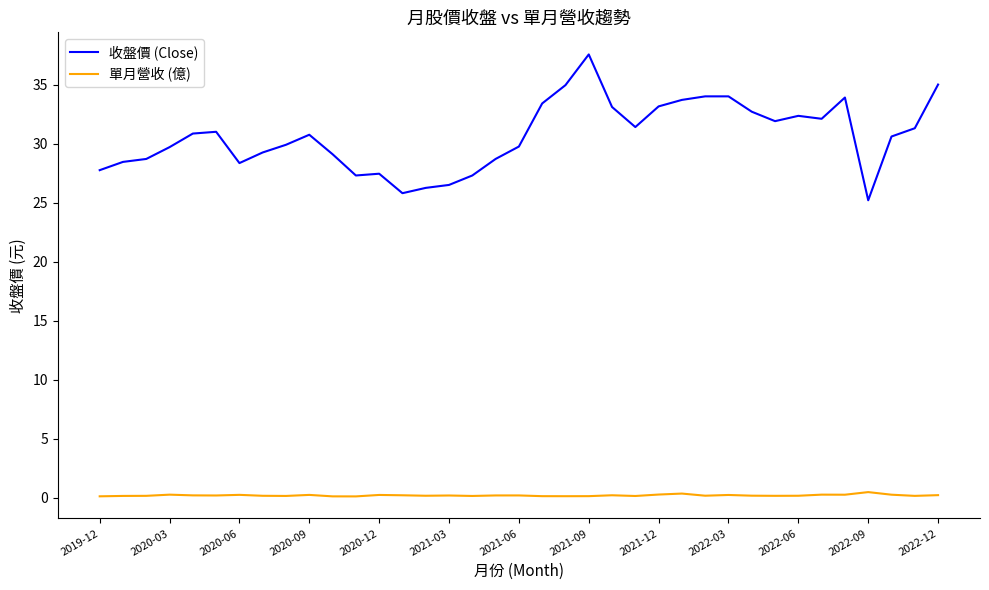

List the series in order of their peak value, highest first.

收盤價 (Close), 單月營收 (億)